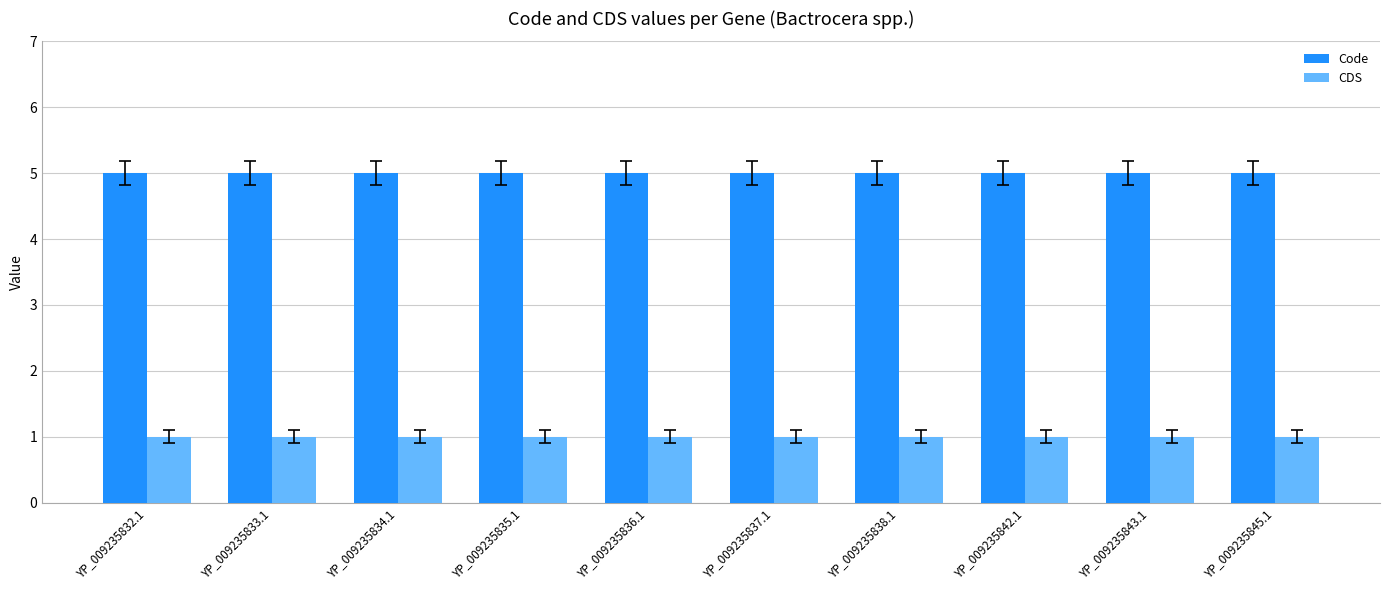

The Code series shows 3 at YP_009235842.1. True or false?

False